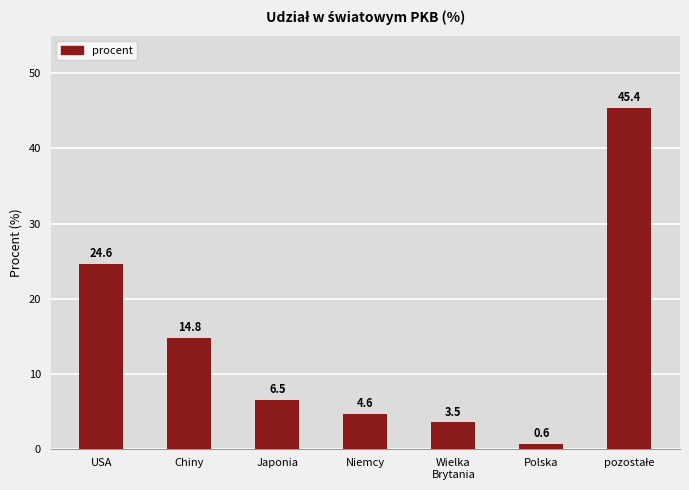

The chart shows a value of 7.2 at Niemcy. True or false?

False